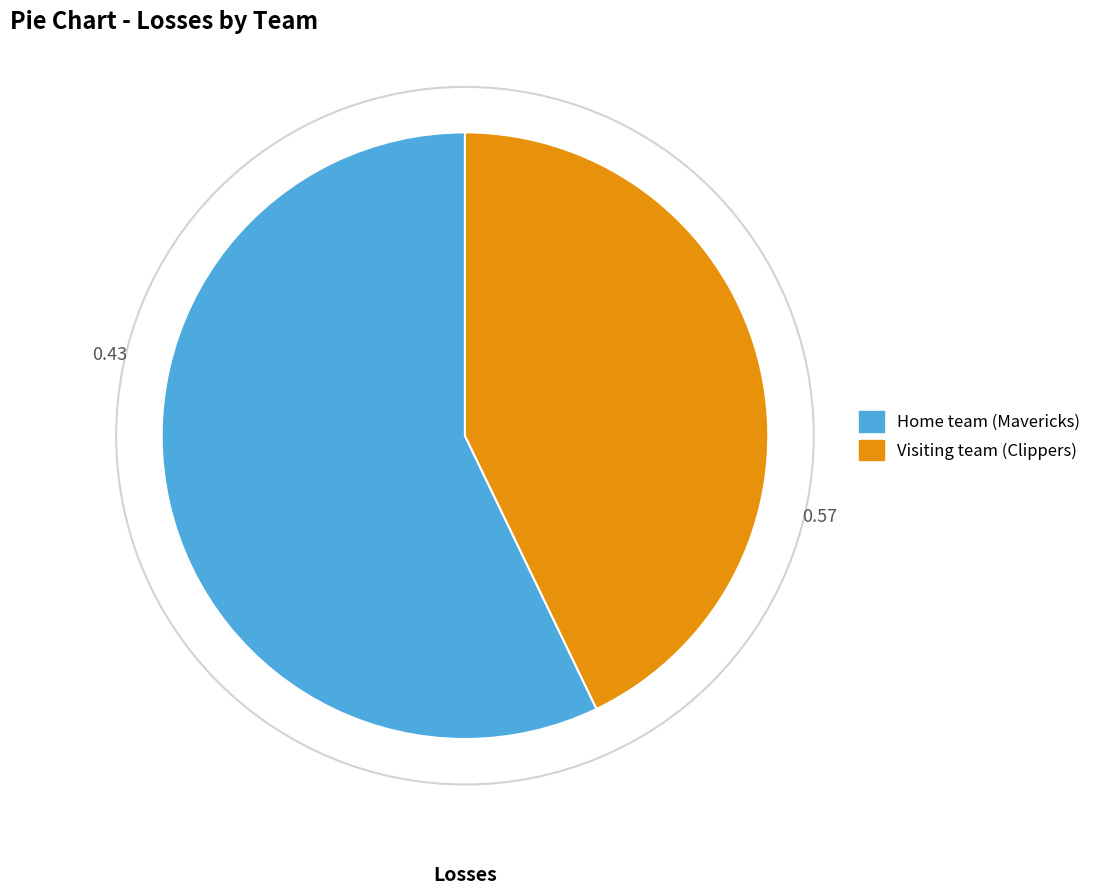

Count the number of slices in the pie.

2